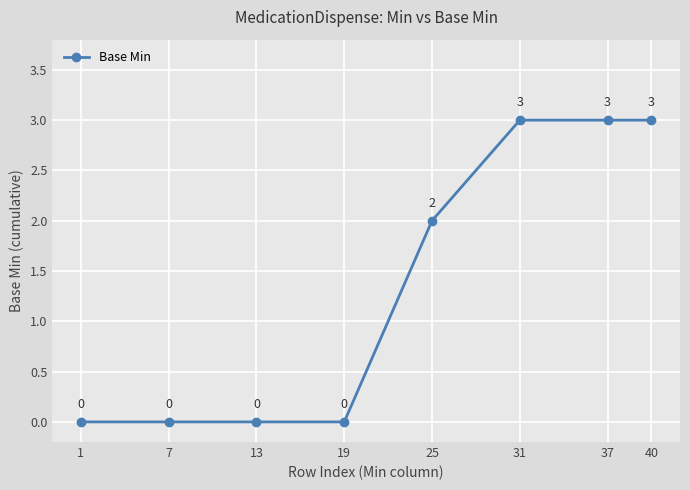

What is the value of the 7th point from the left?

3